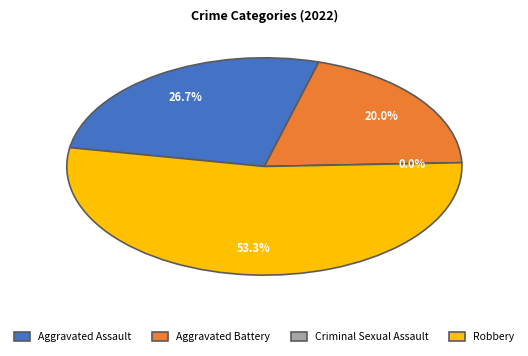

Is the sum of Aggravated Assault and Robbery greater than half?

Yes